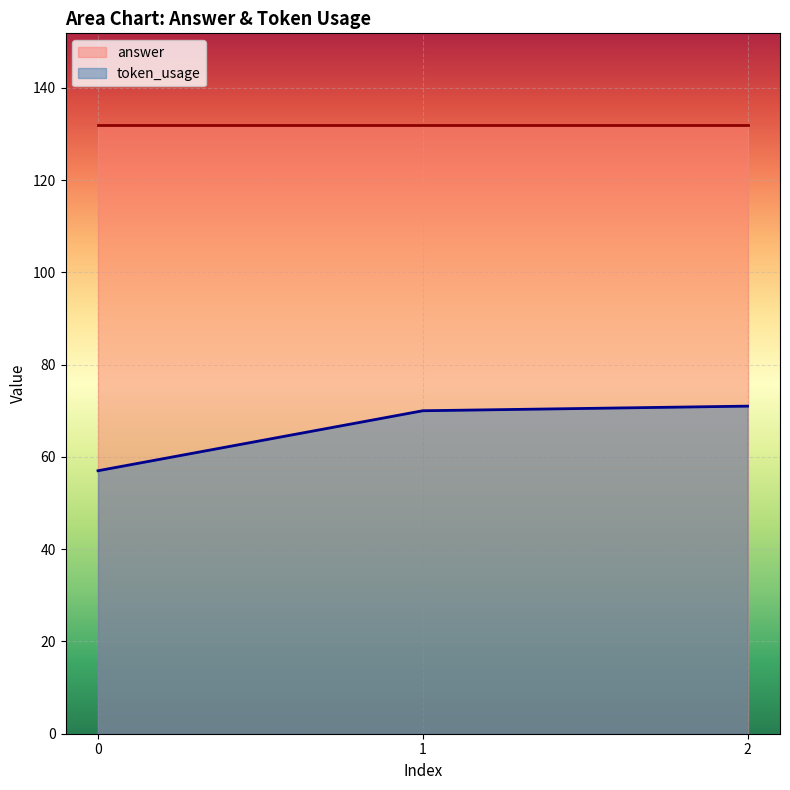

How many lines are shown in the chart?

2